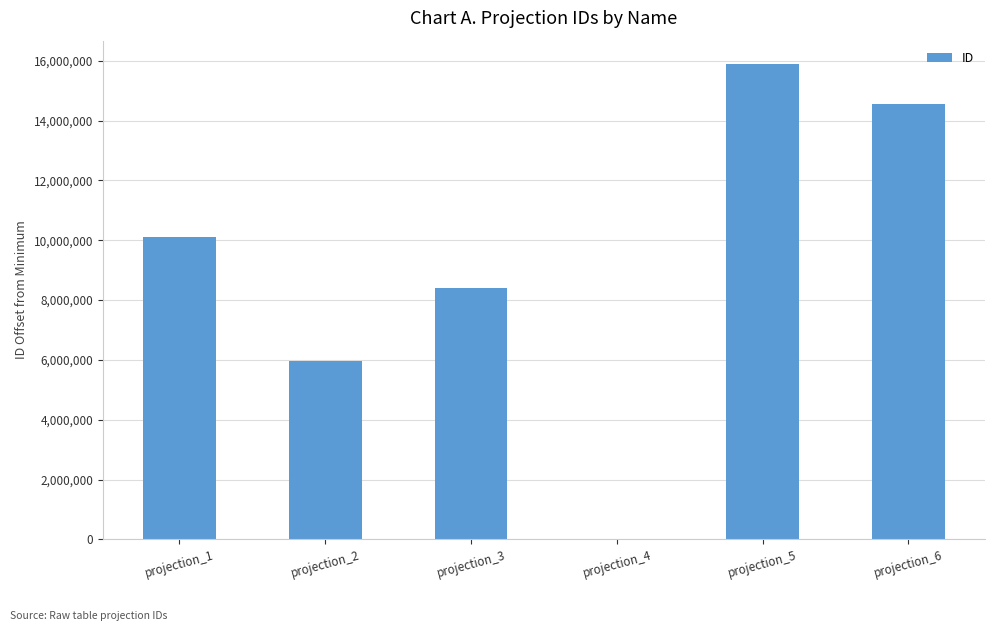

What is the difference between the values at projection_6 and projection_2?

8614961